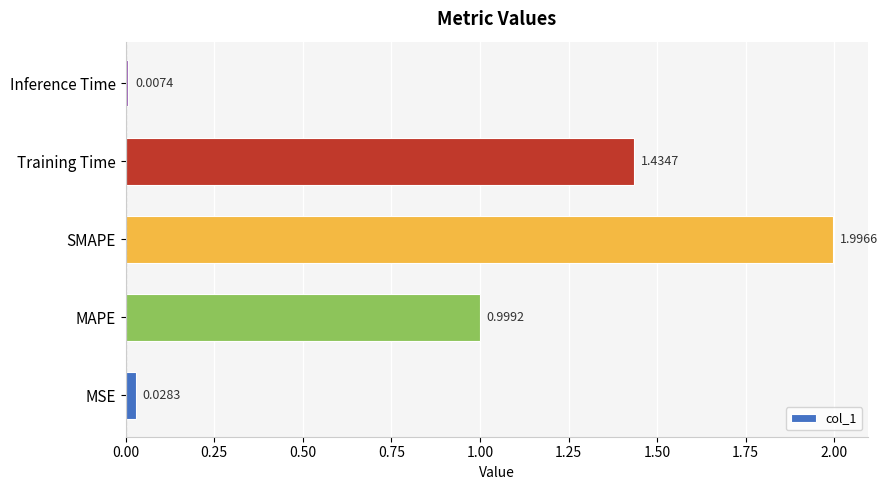

Rank the categories by value from lowest to highest.

Inference Time, MSE, MAPE, Training Time, SMAPE